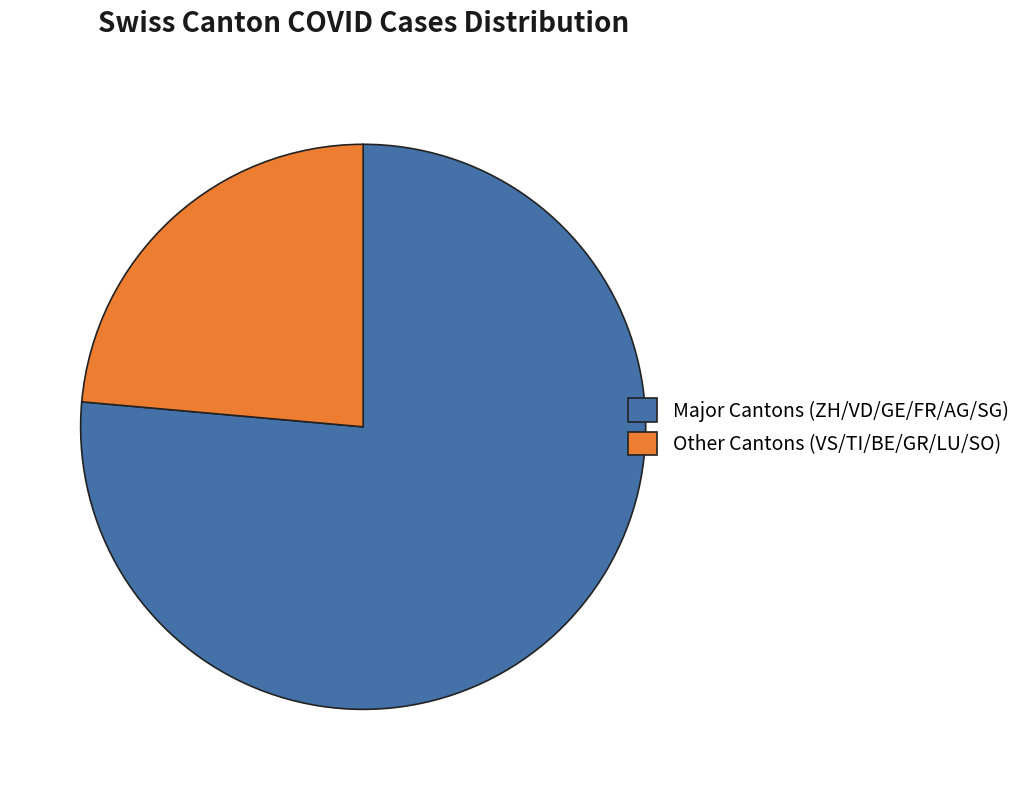

Which slice is the largest?

Major Cantons (ZH/VD/GE/FR/AG/SG)